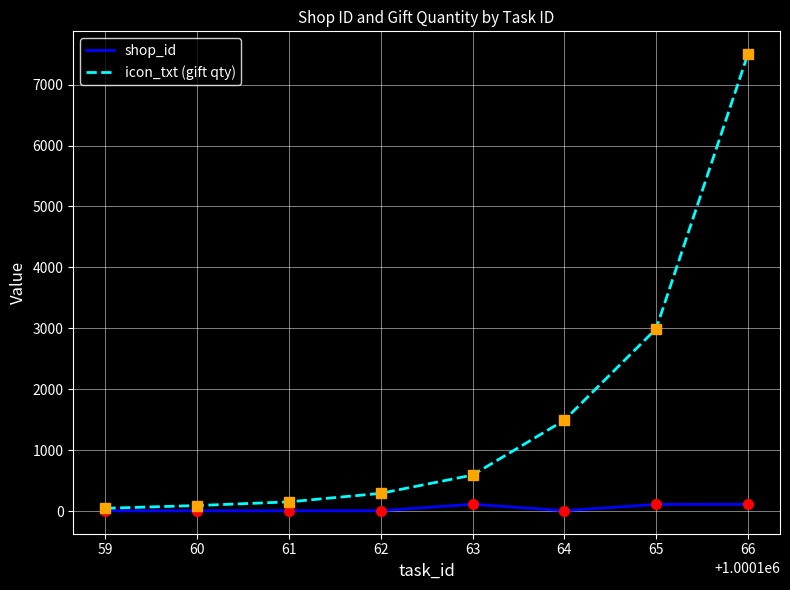

List the series in order of their overall mean, lowest first.

shop_id, icon_txt (gift qty)